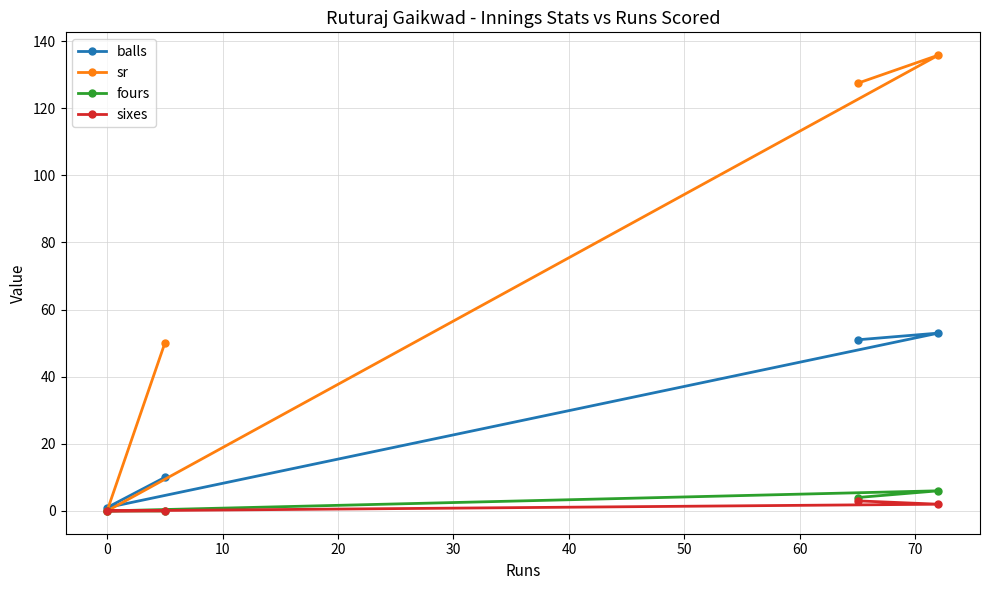

What is the maximum value shown in the chart?

135.8